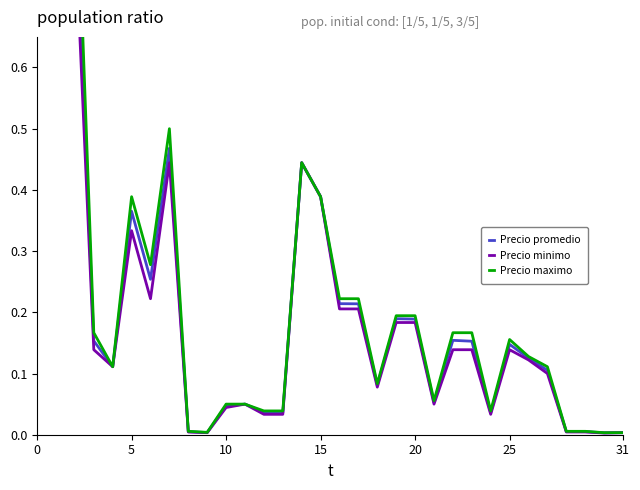

Is the value of Precio promedio at 23 greater than the value of Precio minimo at 28?

Yes